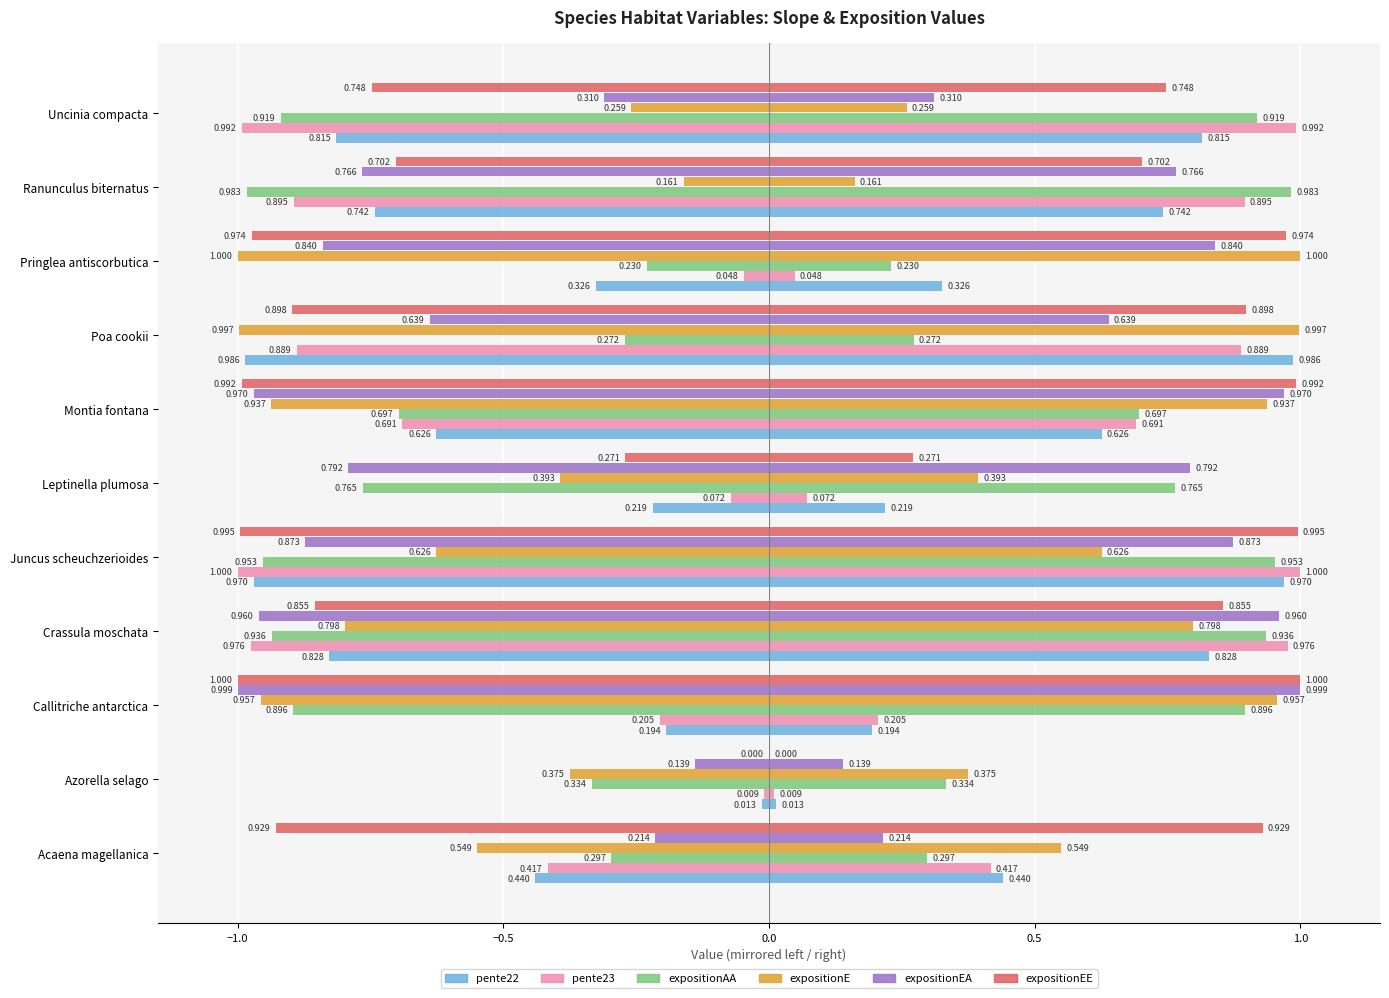

What is the spread (max minus min) of values at Leptinella plumosa?

0.7